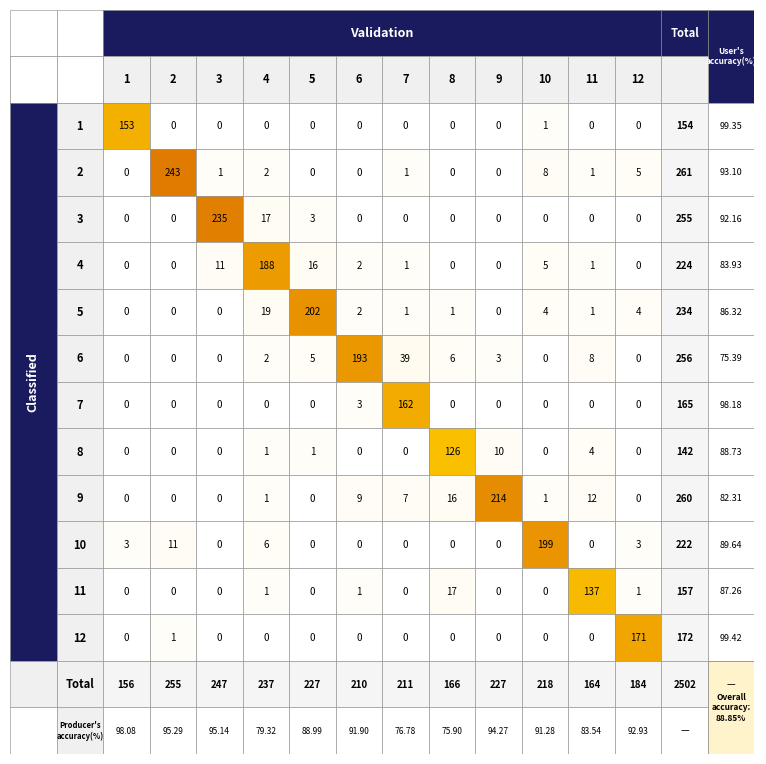

Is the value of 6 at 8 greater than the value of 3 at 11?

Yes